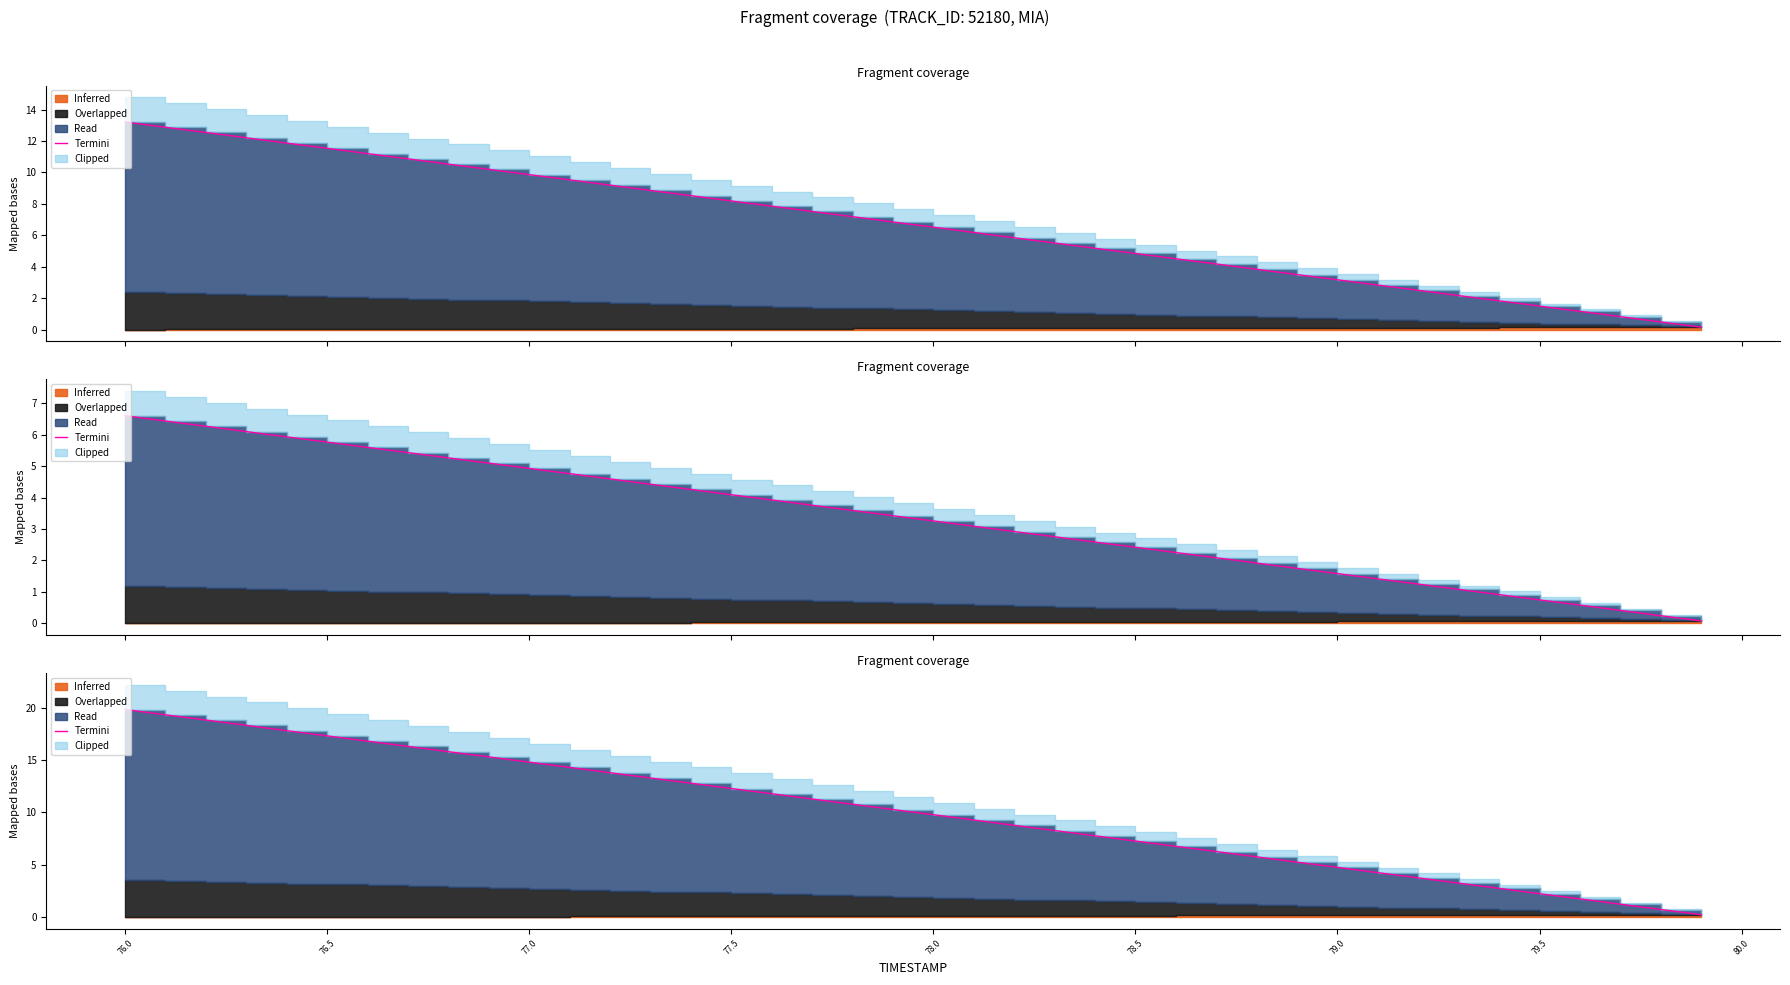

What is the maximum value shown in the chart?

19.8